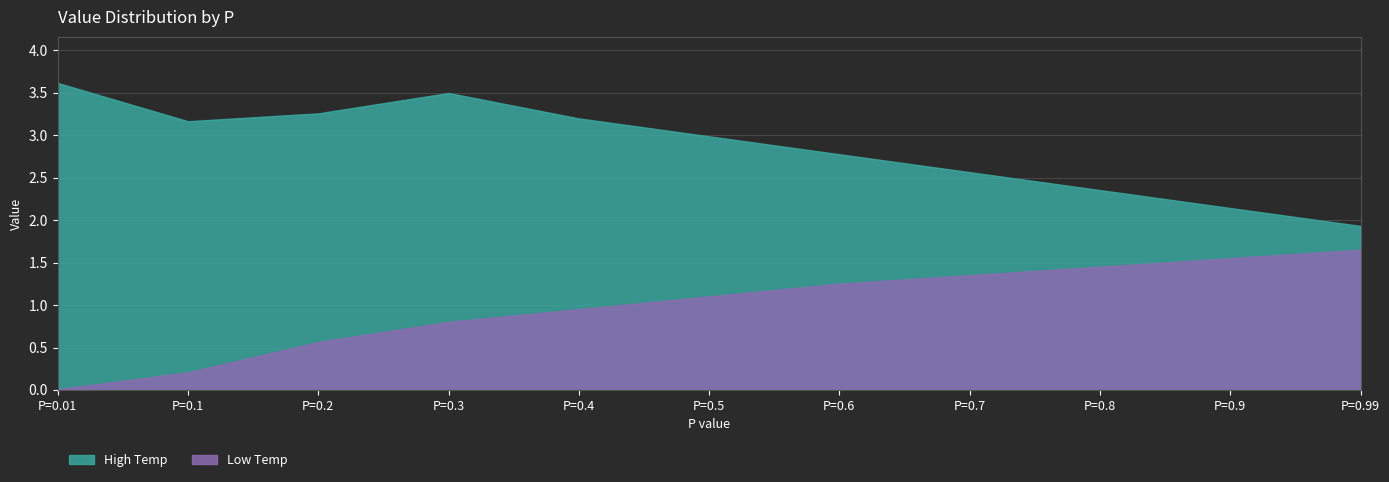

Between P=0.4 and P=0.3, which is larger?

P=0.3